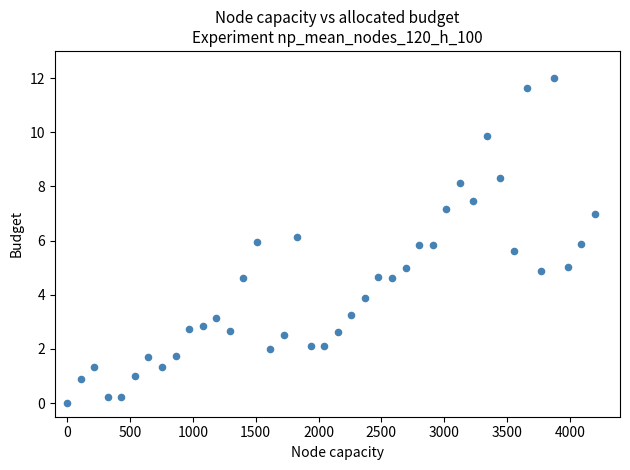

What is the range of X values (max minus min)?

4200.0